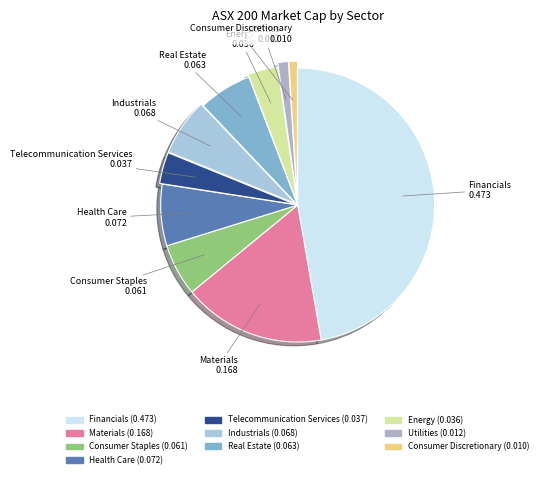

Which has a higher value, Telecommunication Services or Utilities?

Telecommunication Services